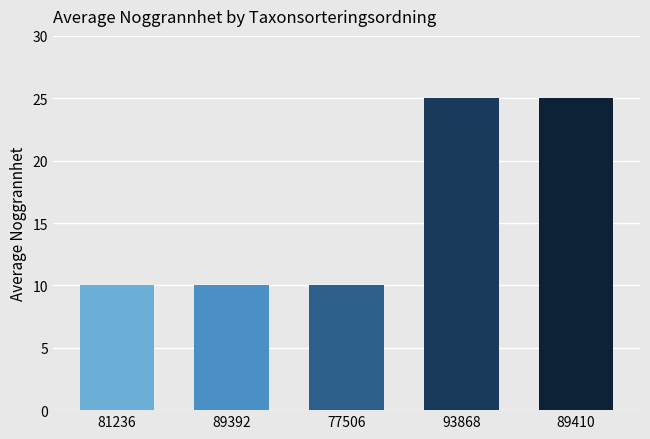

What is the maximum value shown in the chart?

25